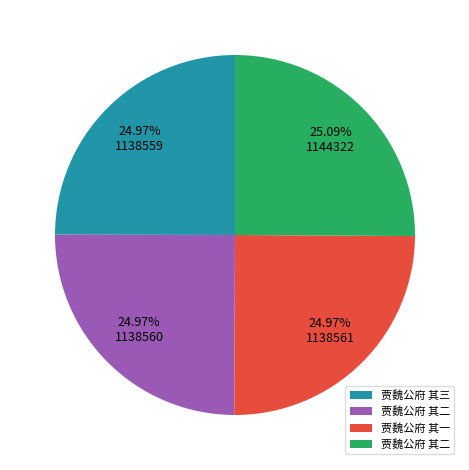

Does any single category account for the majority?

No